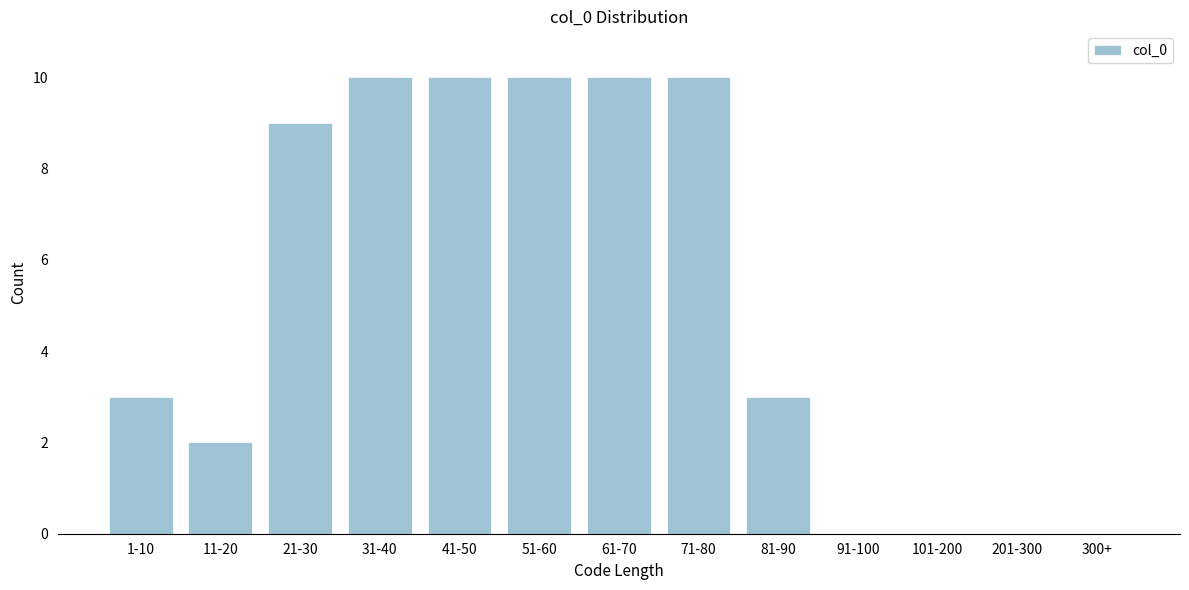

Reading left to right, transcribe all the data shown in this chart.

1-10=3	11-20=2	21-30=9	31-40=10	41-50=10	51-60=10	61-70=10	71-80=10	81-90=3	91-100=0	101-200=0	201-300=0	300+=0